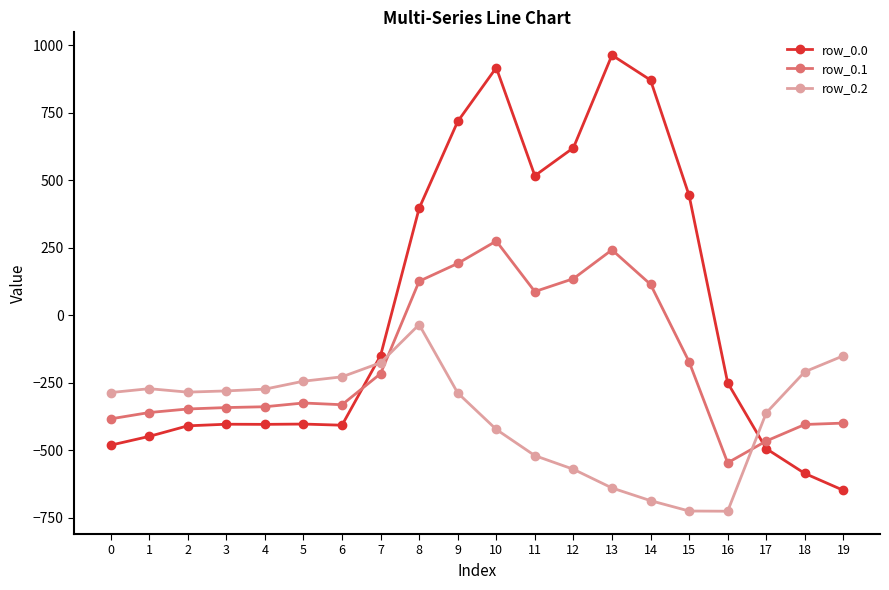

What are all the series names shown in the legend?

row_0.0, row_0.1, row_0.2